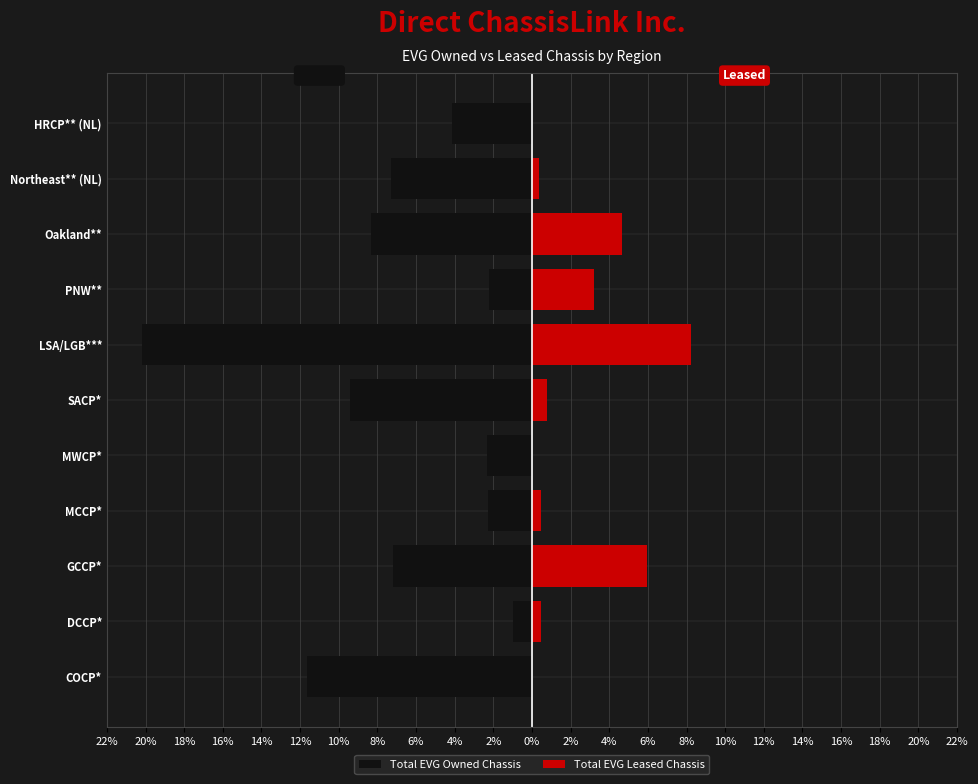

How many bars are there in each group?

2